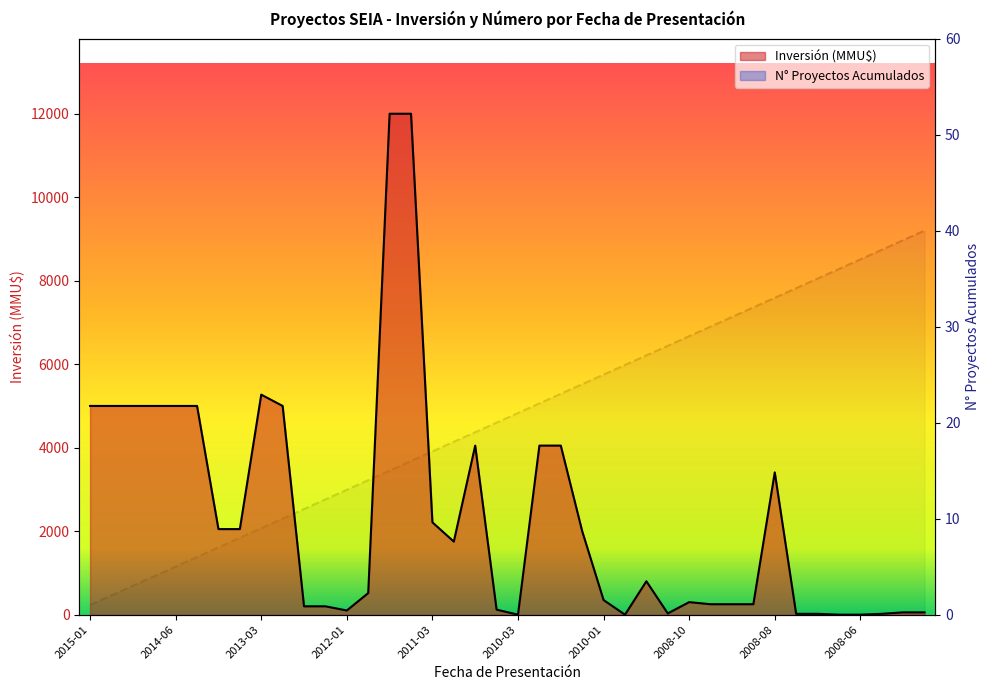

At which label is Inversión(MMU$) por año closest to 6000?

2013-03